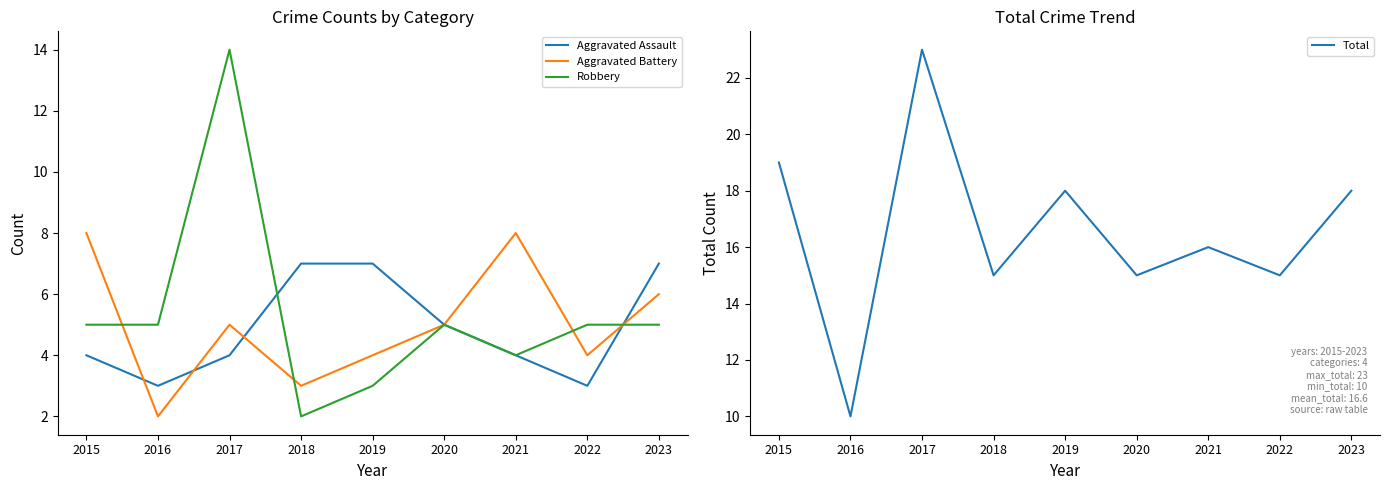

List the series in order of their peak value, highest first.

Total, Robbery, Aggravated Battery, Aggravated Assault